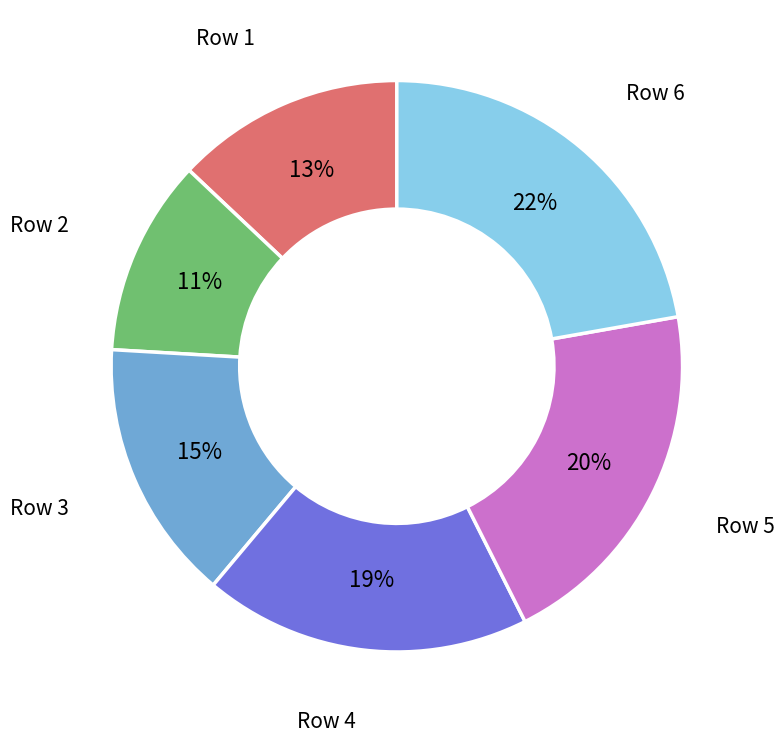

Rank the categories by value from highest to lowest.

Row 6, Row 5, Row 4, Row 3, Row 1, Row 2